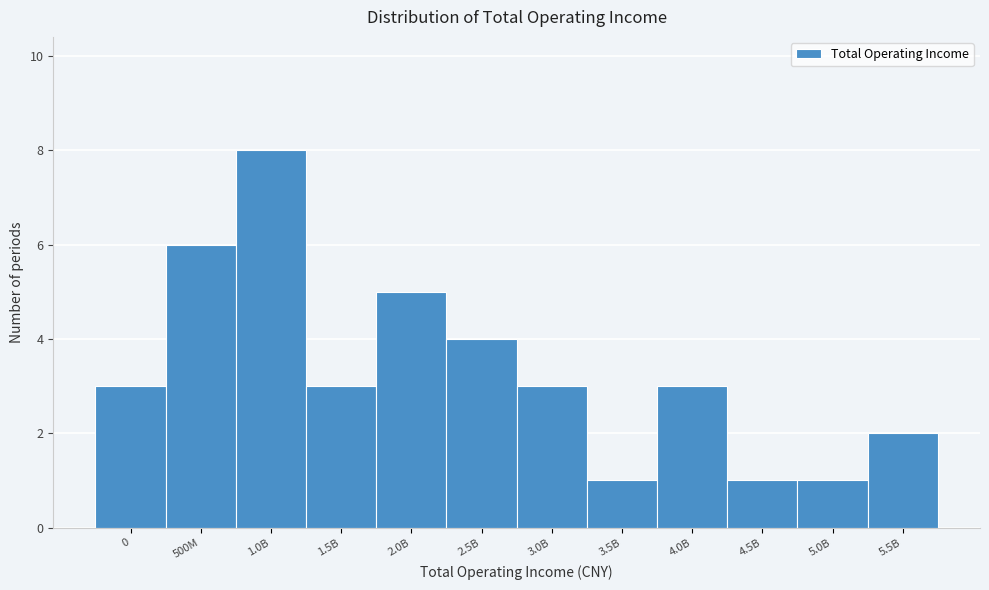

Reading left to right, transcribe all the data shown in this chart.

3	6	8	3	5	4	3	1	3	1	1	2